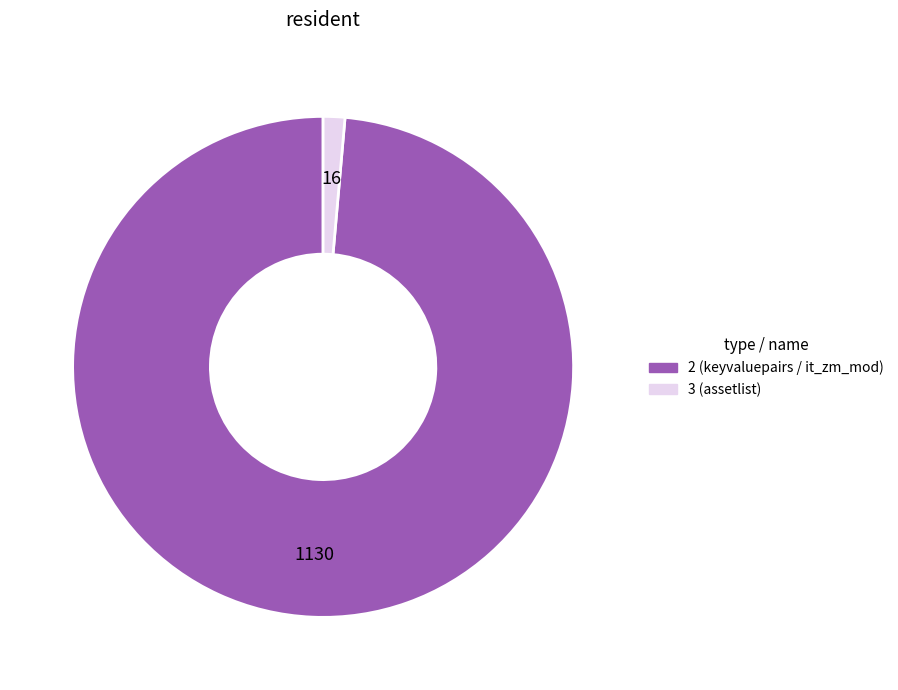

Which category has the smallest portion of the pie?

3 (assetlist)